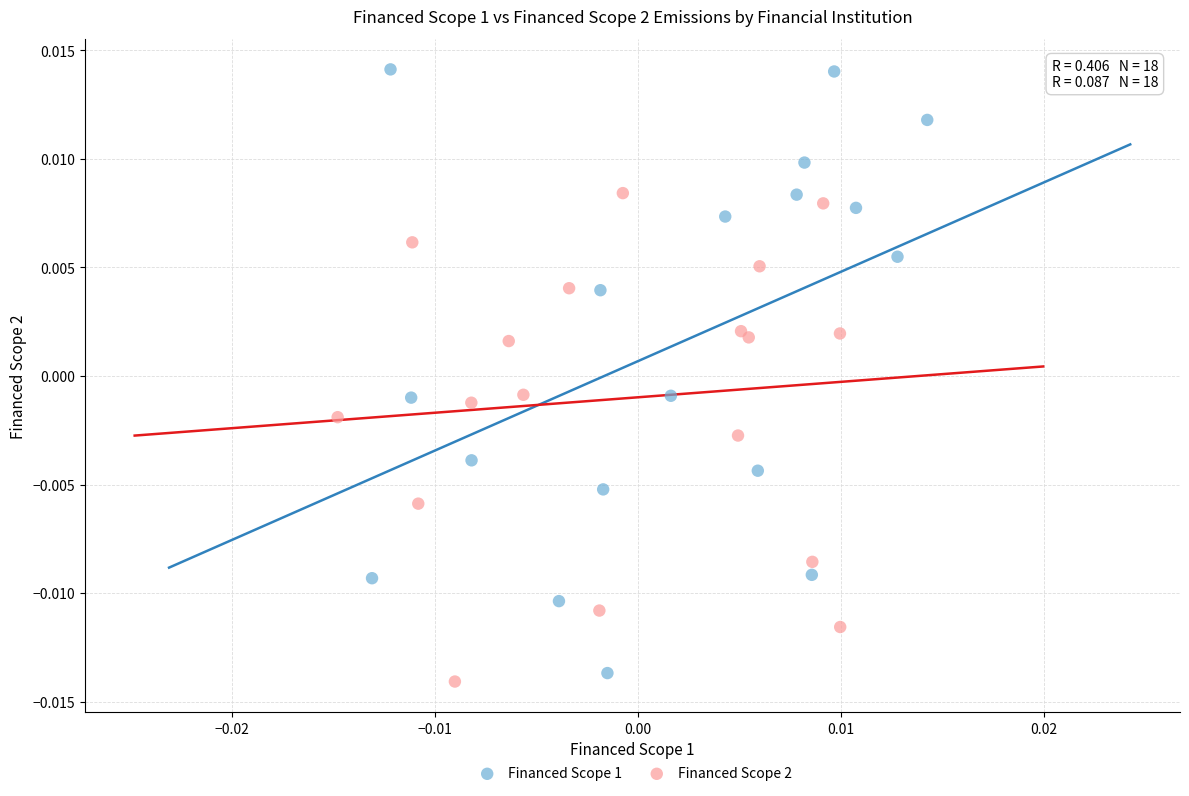

Which series contains the highest Y value?

Financed Scope 1